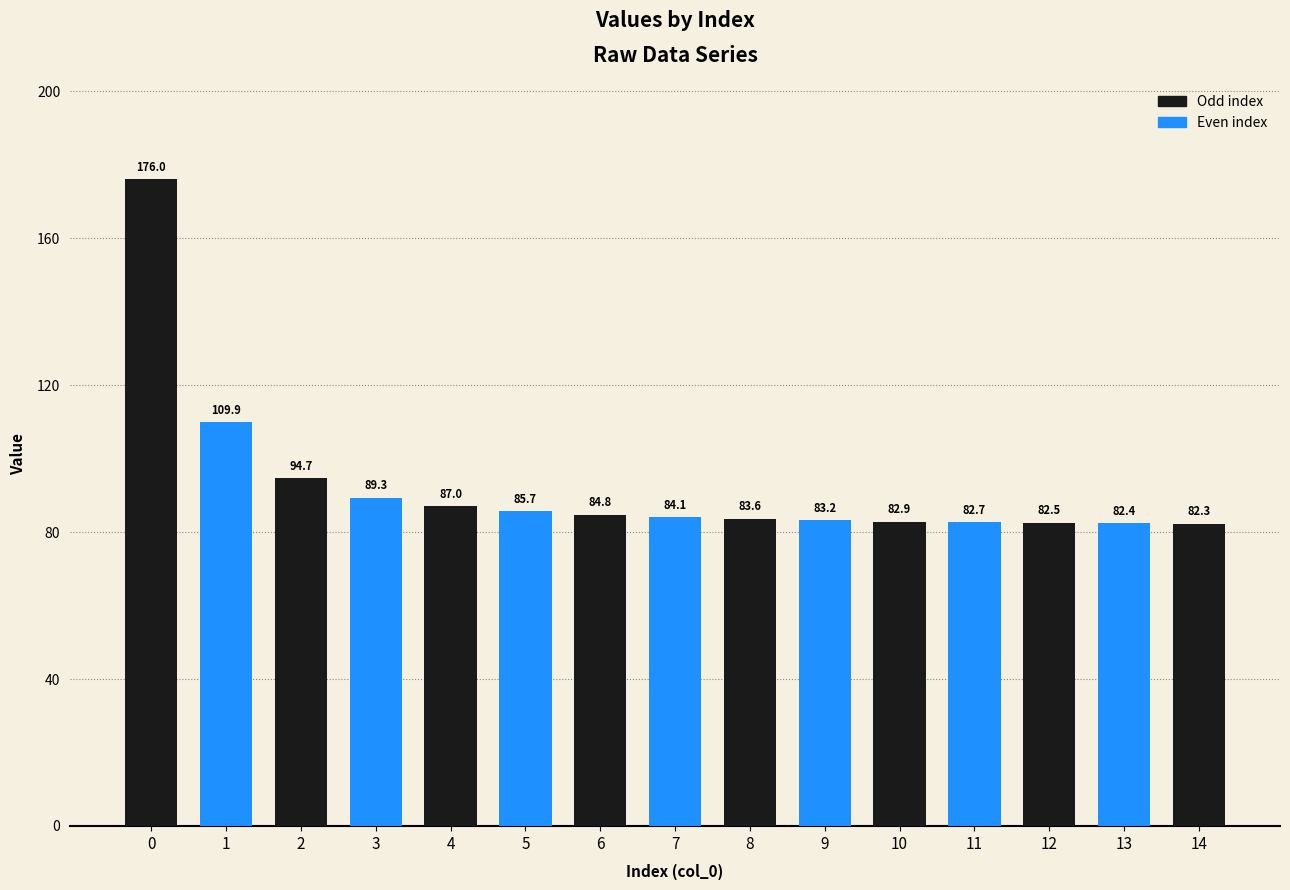

What is the difference between the maximum and minimum values?

93.8